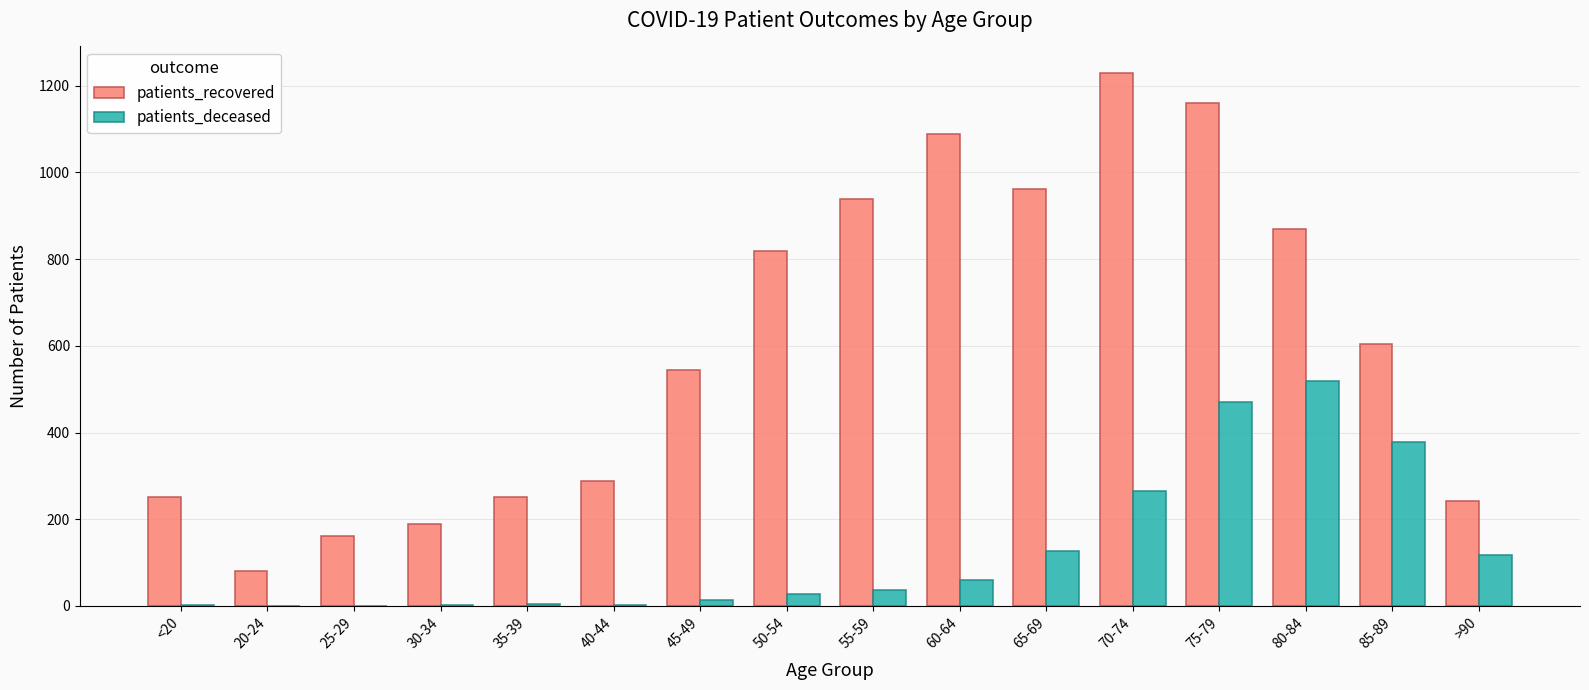

Which category has the highest value in the patients_recovered series?

70-74